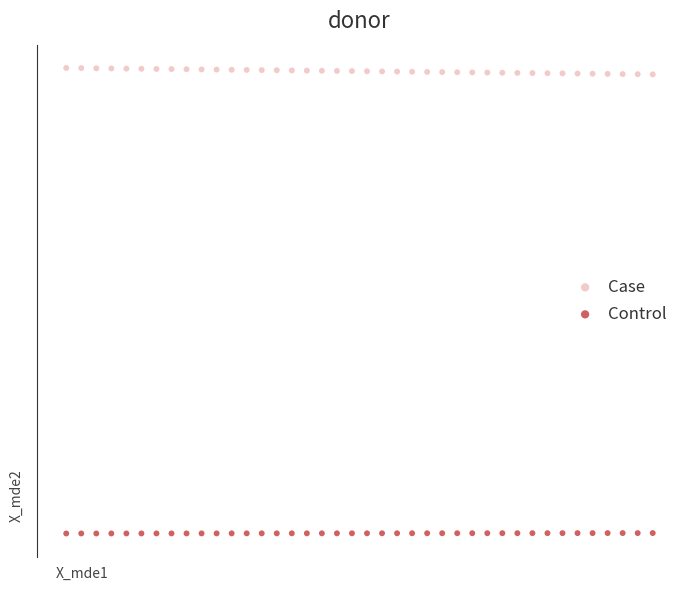

Which series has the largest Y range (max minus min)?

Case